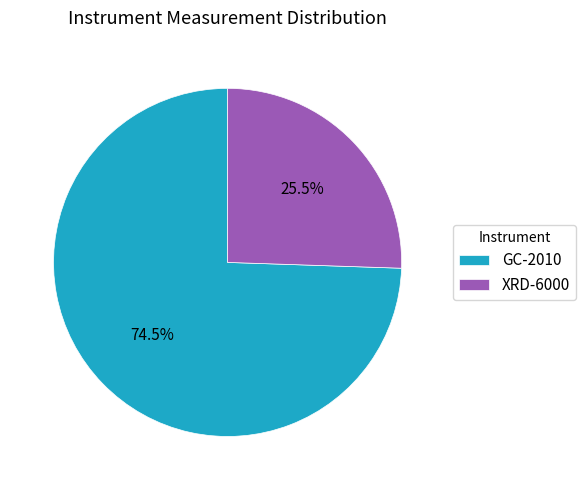

Which slice is the smallest?

XRD-6000